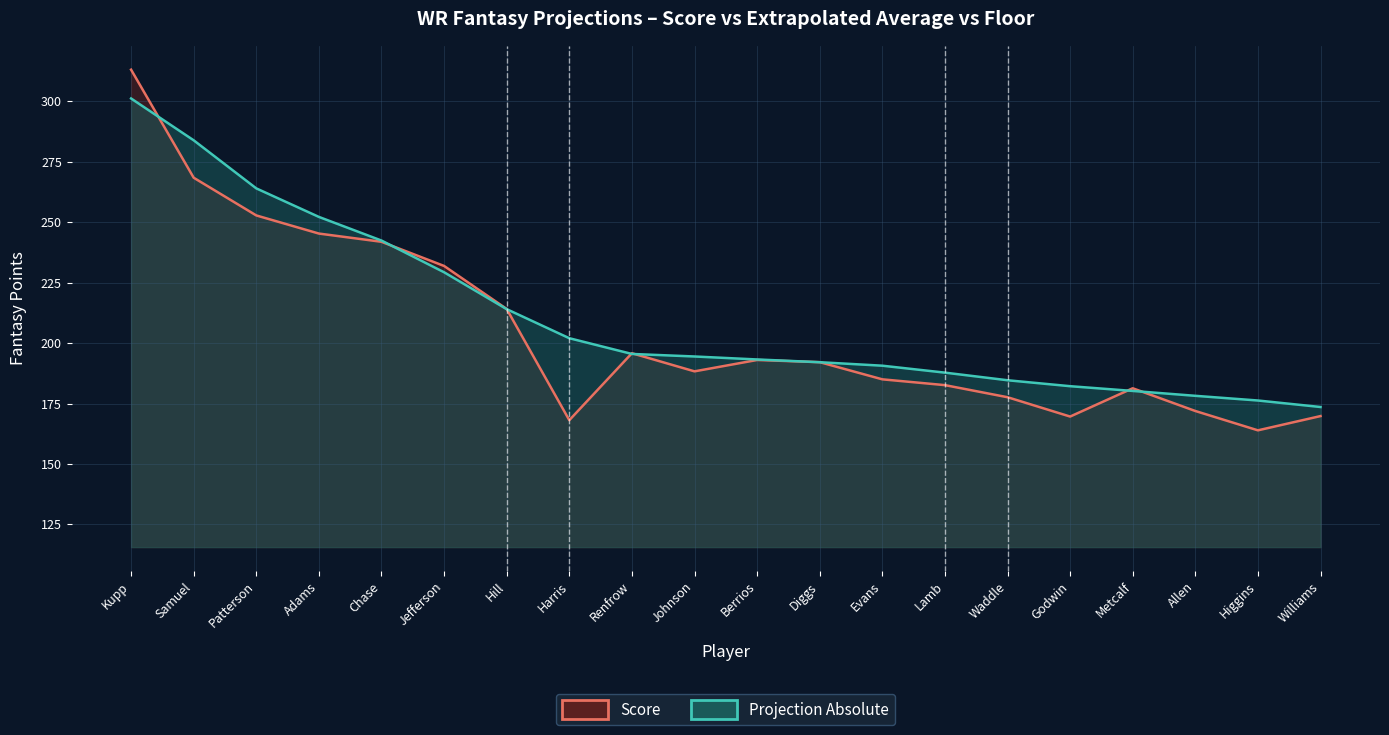

Which series changed the most between Samuel and Johnson?

Projection_Absolute